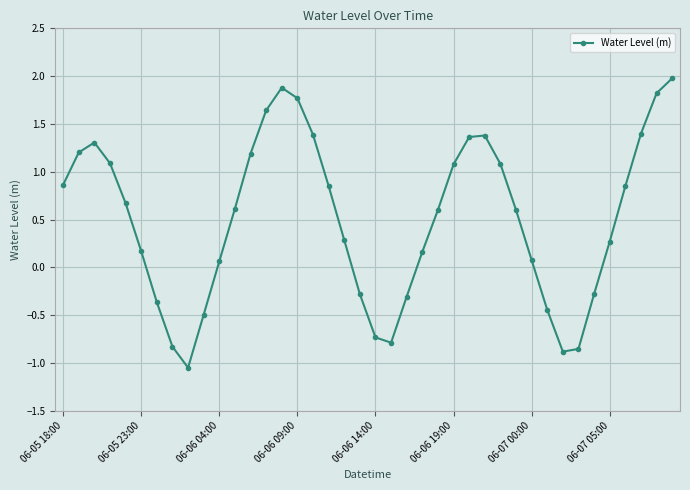

What is the difference between the second highest and minimum values?

2.9